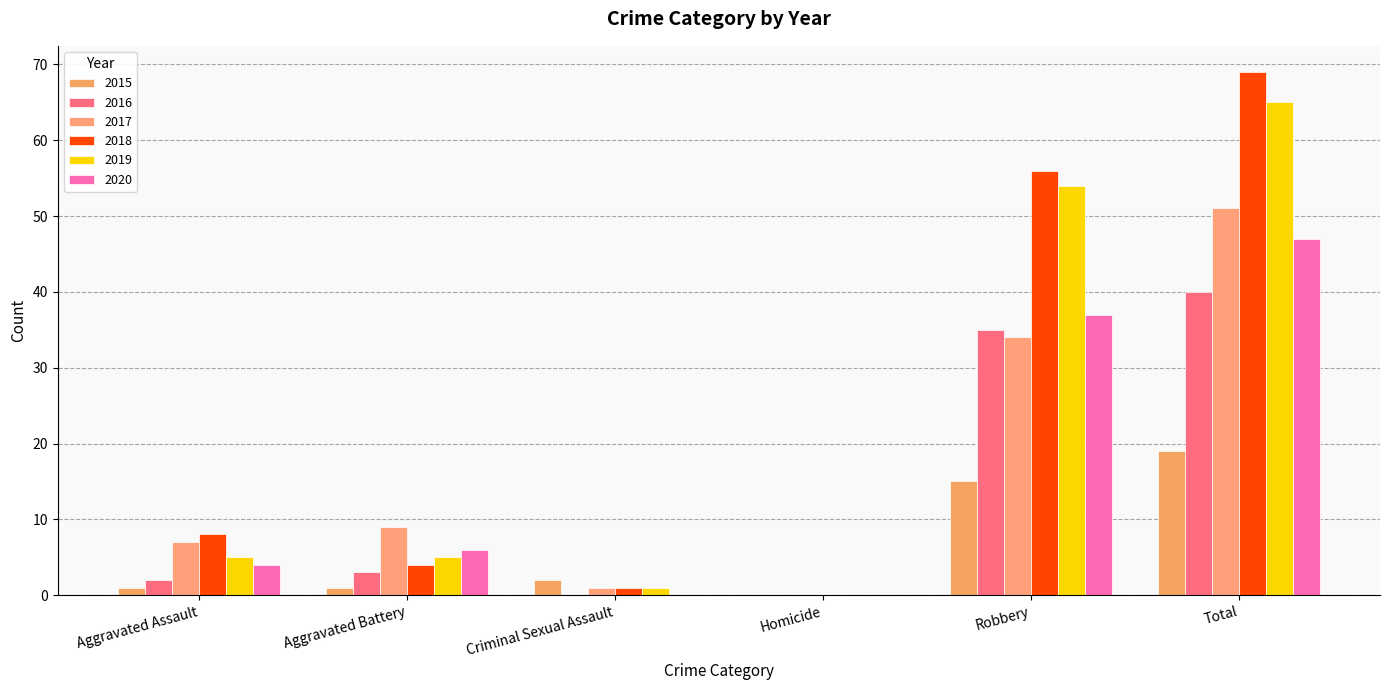

What is the label of the 4th bar from the right?

Criminal Sexual Assault